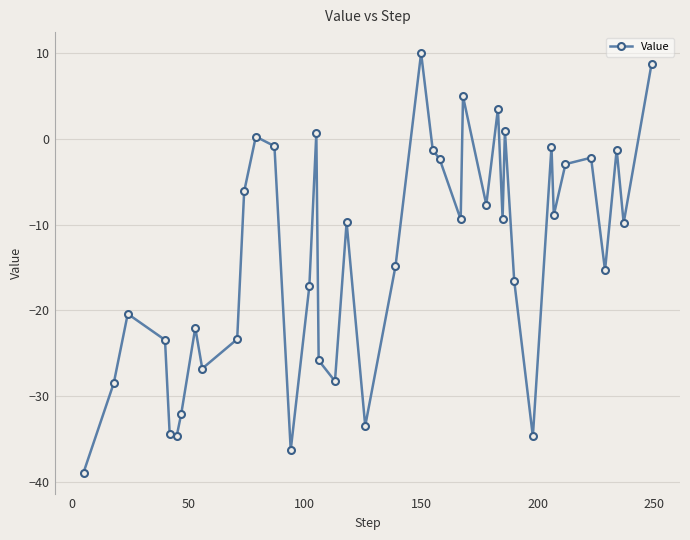

Is this an area chart (filled region under the line)?

No